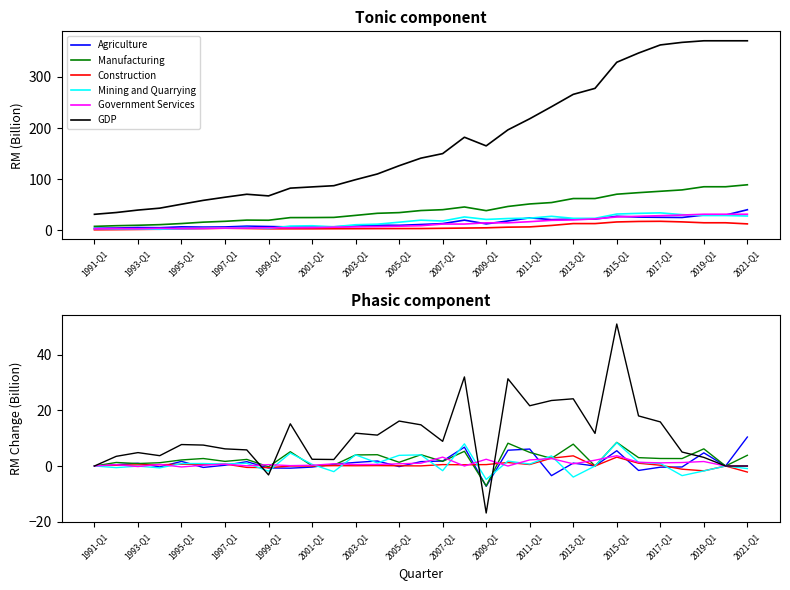

How many categories are shown in the chart?

31